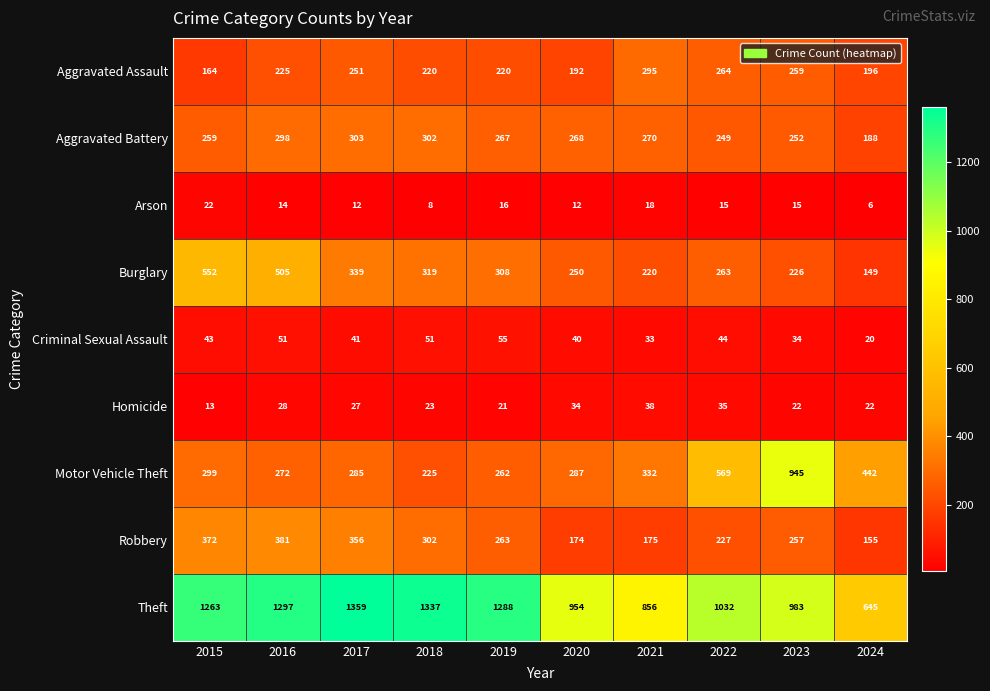

Which series changed the most between 2023 and 2024?

Motor Vehicle Theft